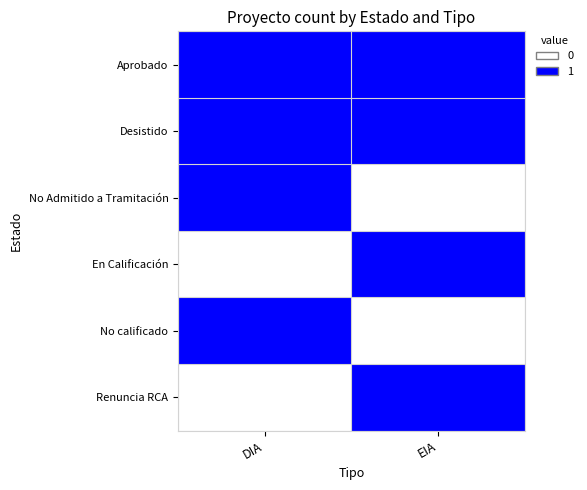

At which category is the sum across all series the highest?

DIA